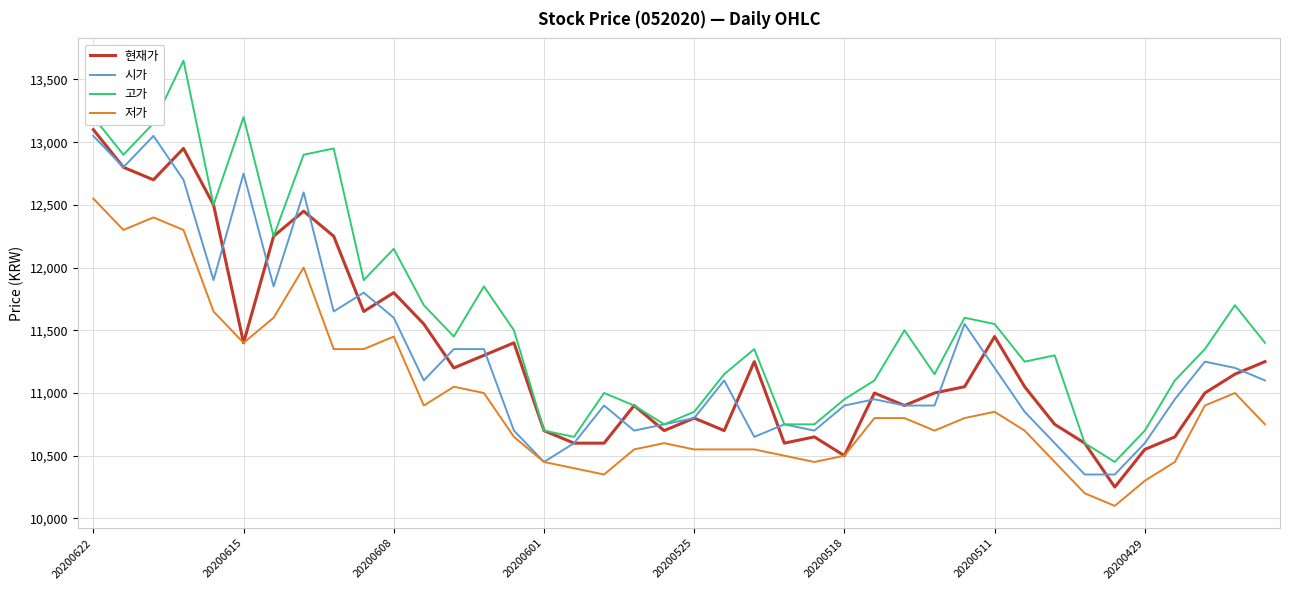

Which series has the largest range (max minus min)?

고가